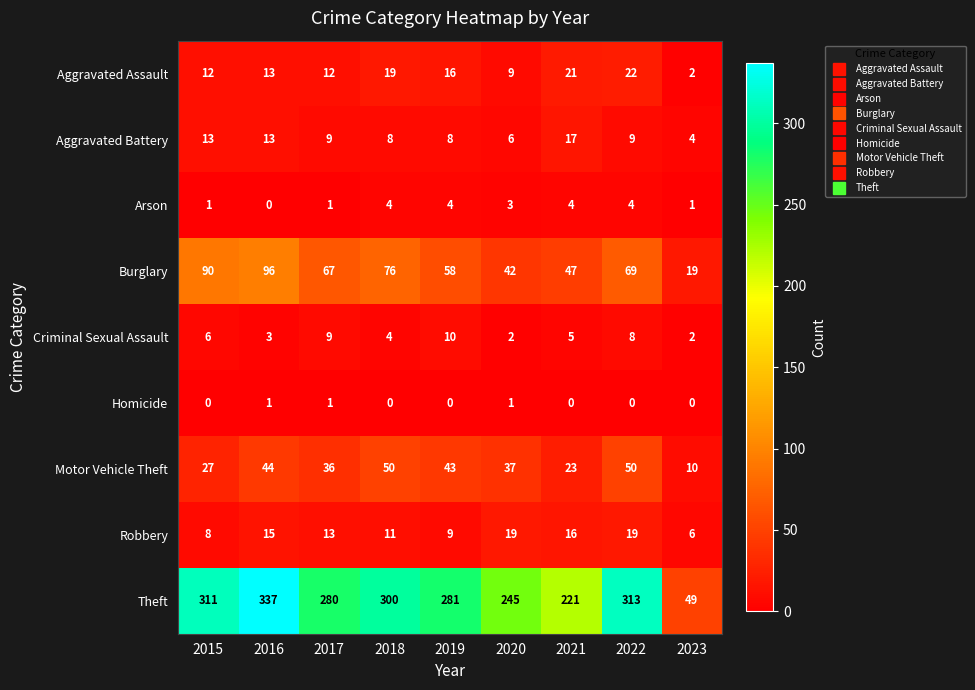

What is the spread (max minus min) of values at 2015?

311